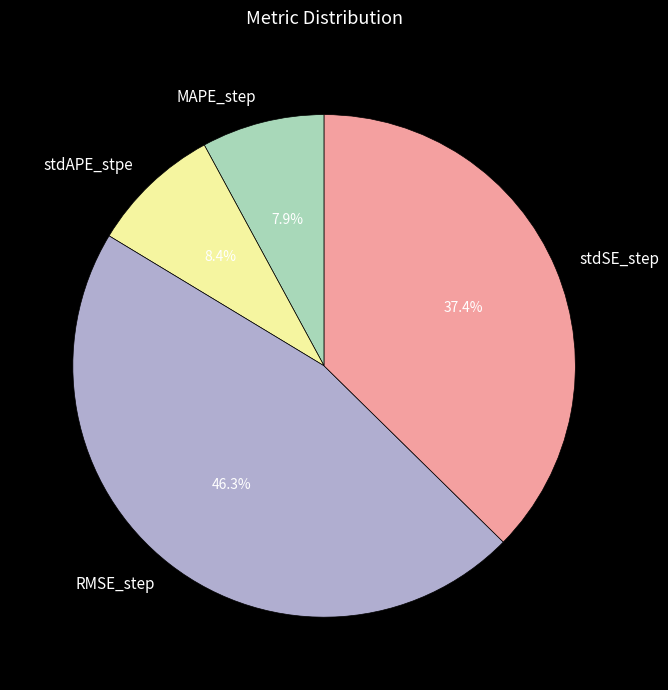

Combined, what portion of the pie is stdAPE_stpe and RMSE_step?

54.7%